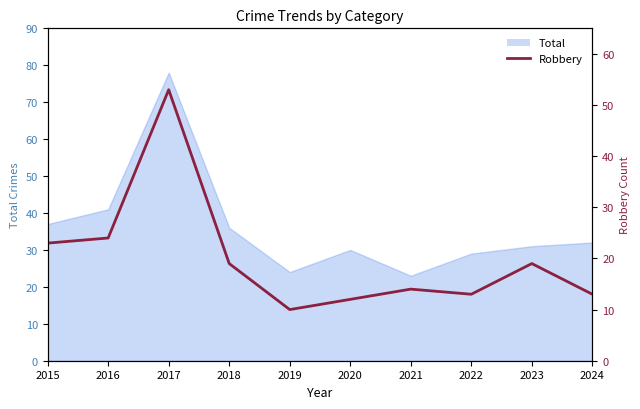

Reading left to right, transcribe all the data shown in this chart.

2015=23	2016=24	2017=53	2018=19	2019=10	2020=12	2021=14	2022=13	2023=19	2024=13